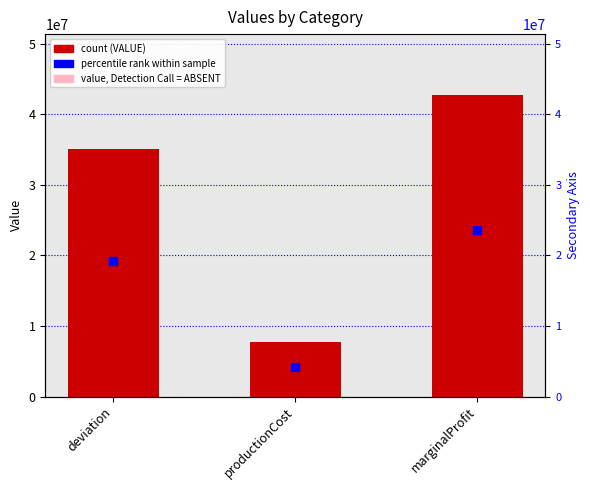

Which series has the largest Y range (max minus min)?

VALUE